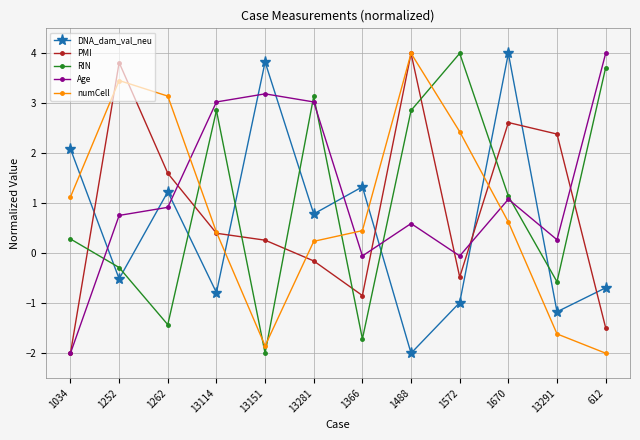

Which series has the largest total across all categories?

Age